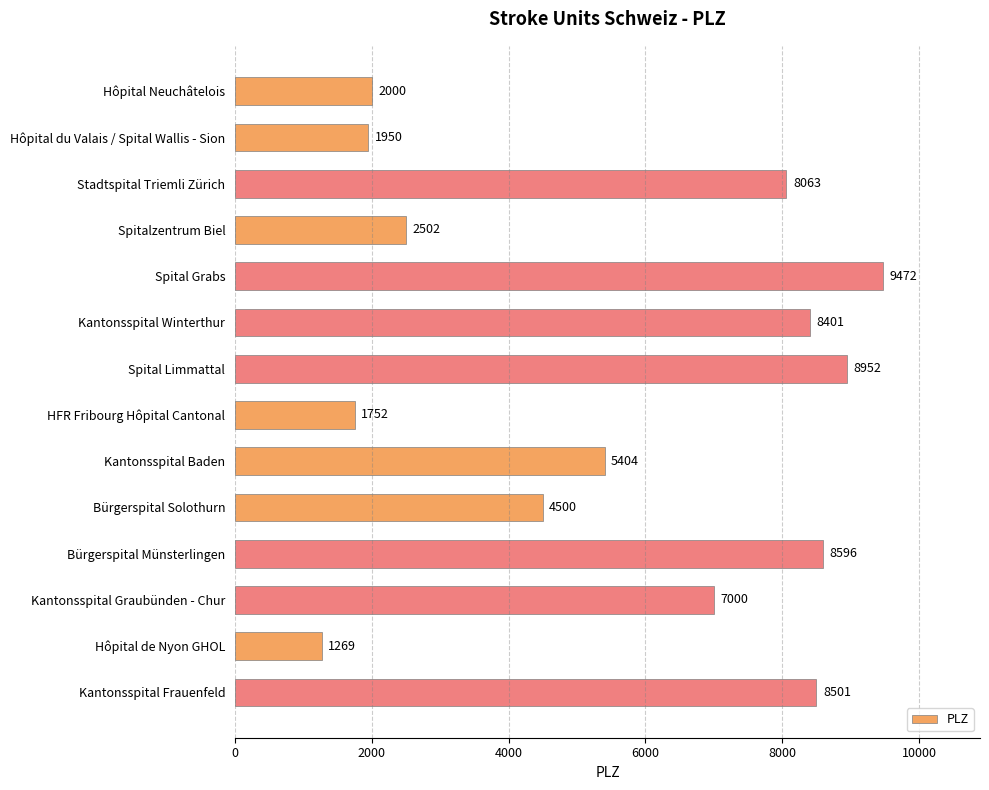

Reading bottom to top, extract all data points from this chart.

Kantonsspital Frauenfeld=8501	Hôpital de Nyon GHOL=1269	Kantonsspital Graubünden - Chur=7000	Bürgerspital Münsterlingen=8596	Bürgerspital Solothurn=4500	Kantonsspital Baden=5404	HFR Fribourg Hôpital Cantonal=1752	Spital Limmattal=8952	Kantonsspital Winterthur=8401	Spital Grabs=9472	Spitalzentrum Biel=2502	Stadtspital Triemli Zürich=8063	Hôpital du Valais / Spital Wallis - Sion=1950	Hôpital Neuchâtelois=2000